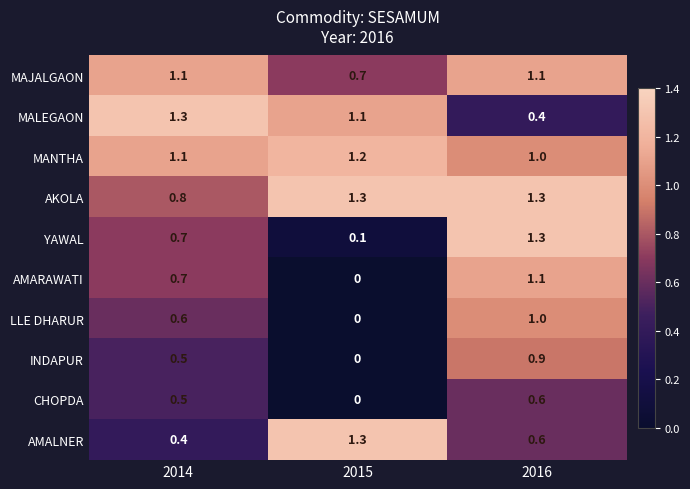

List the labels in order of LLE DHARUR value, largest first.

2016, 2014, 2015